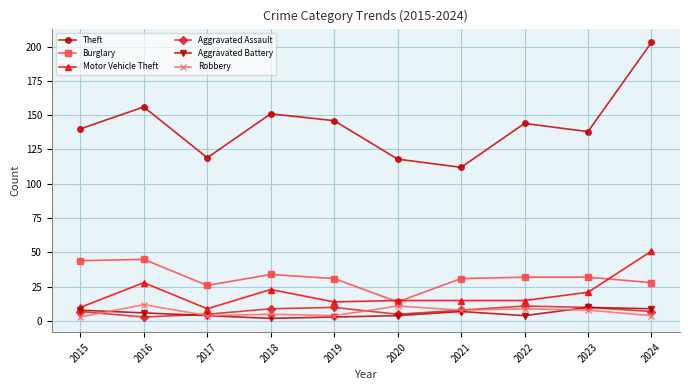

The Theft series shows 162 at 2020. True or false?

False